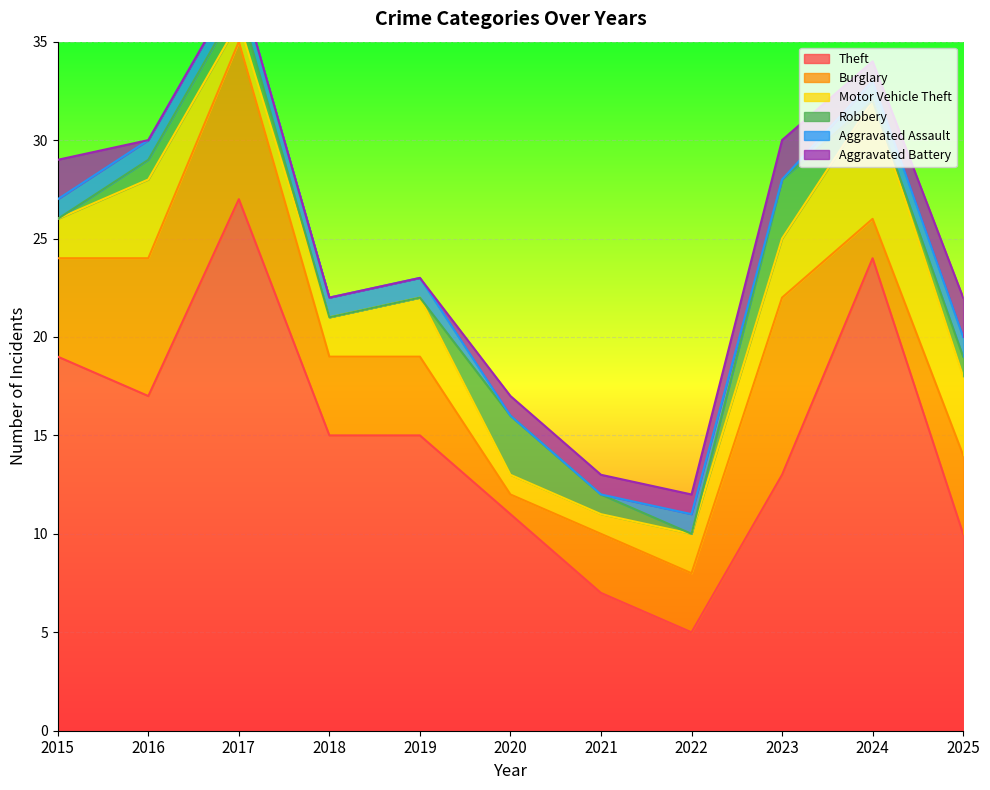

At which category does Burglary reach its first local valley?

2020